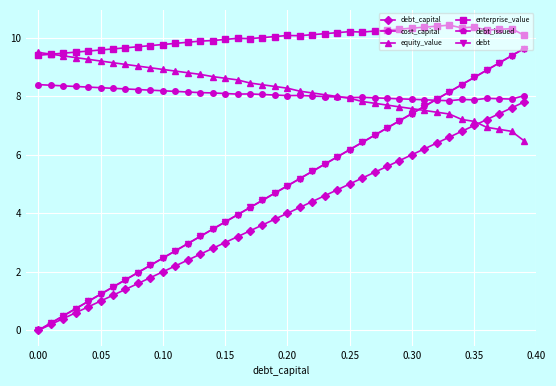

True or false: debt_issued has more than 1 interior local peaks.

False